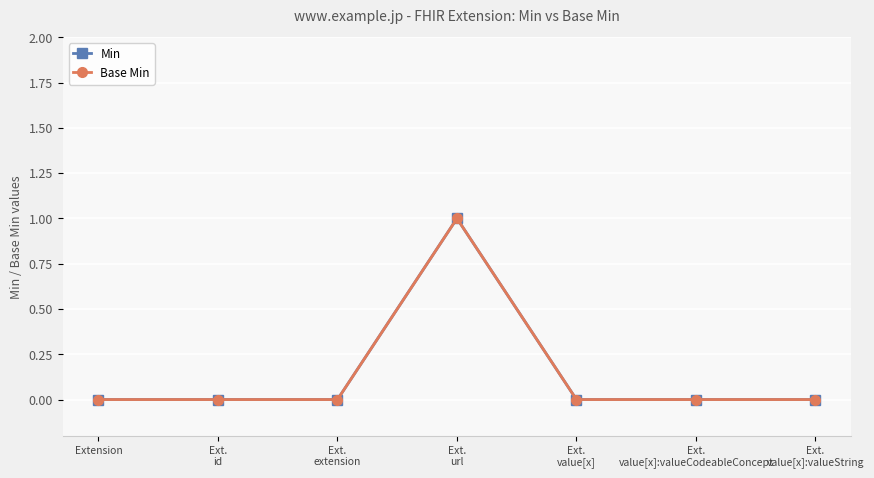

Is this an area chart (filled region under the line)?

No